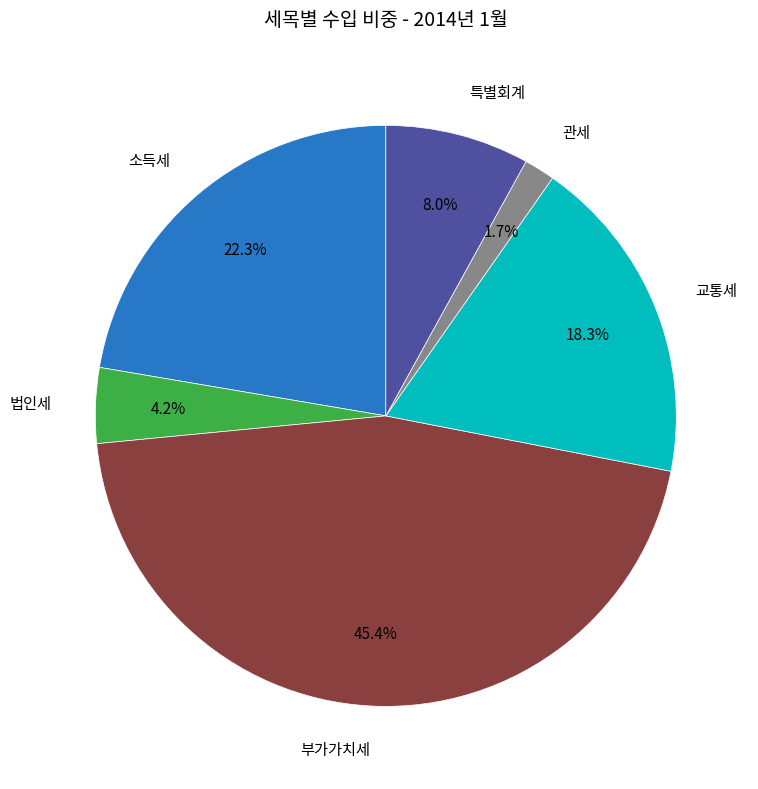

Is there a majority slice in this chart?

No